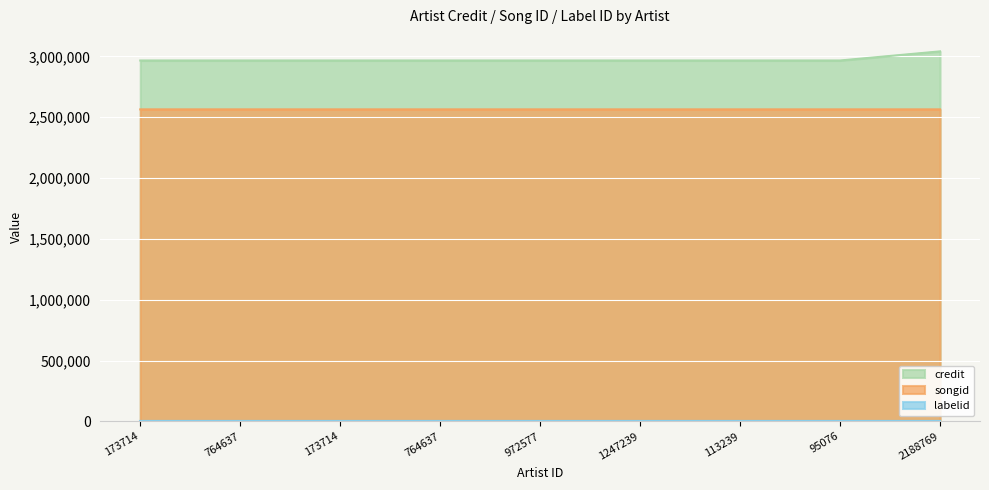

Which series has the largest range (max minus min)?

credit